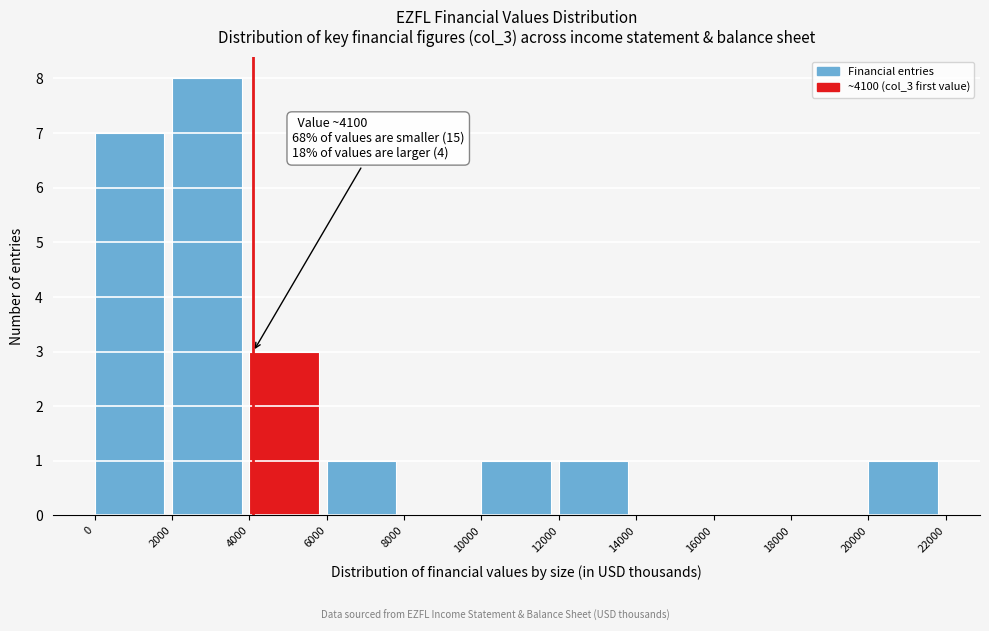

Over which range of the x-axis is the bar tallest?

2000 to 4000